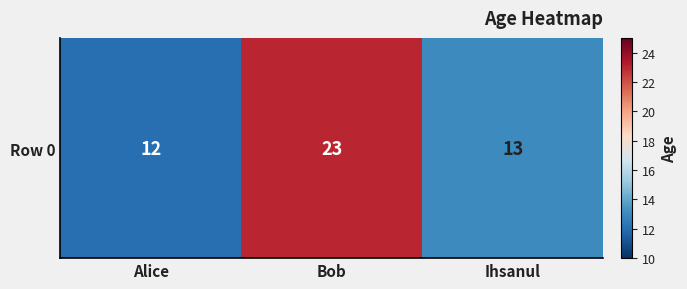

Is it true that the value at Bob is 23?

True